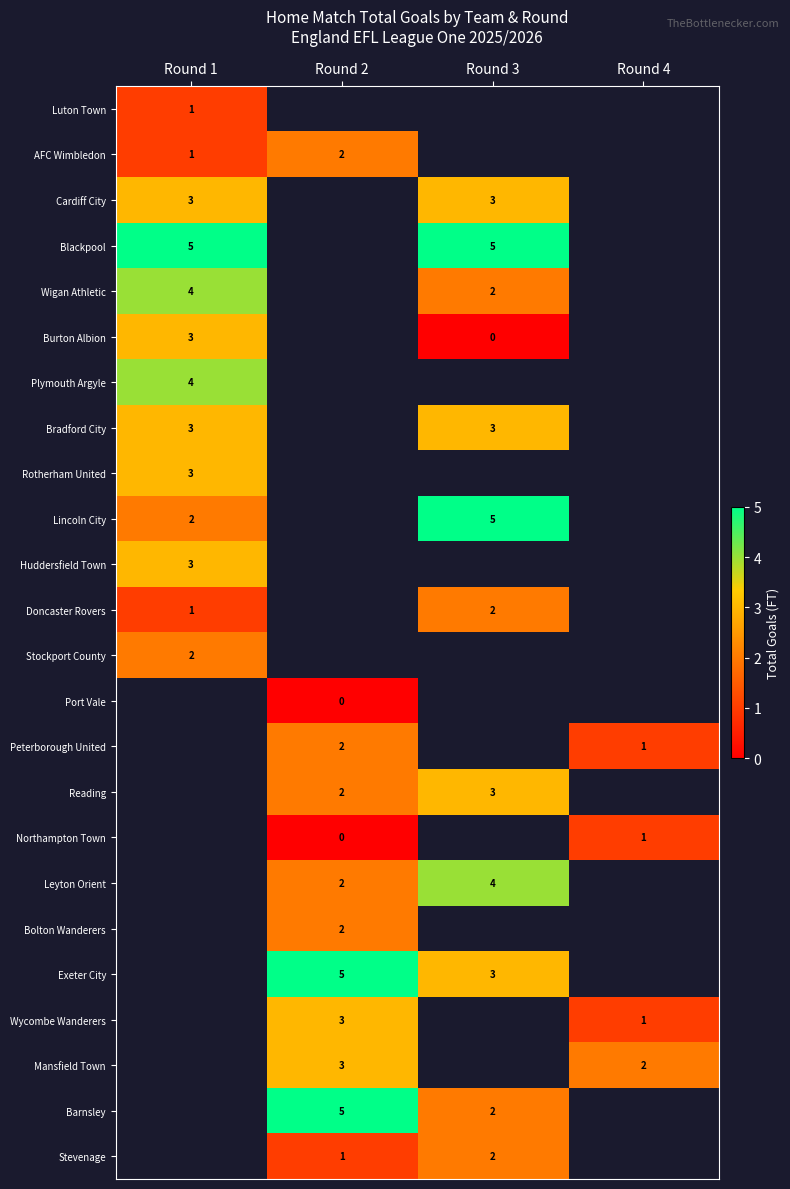

Count the number of categories in the chart.

4